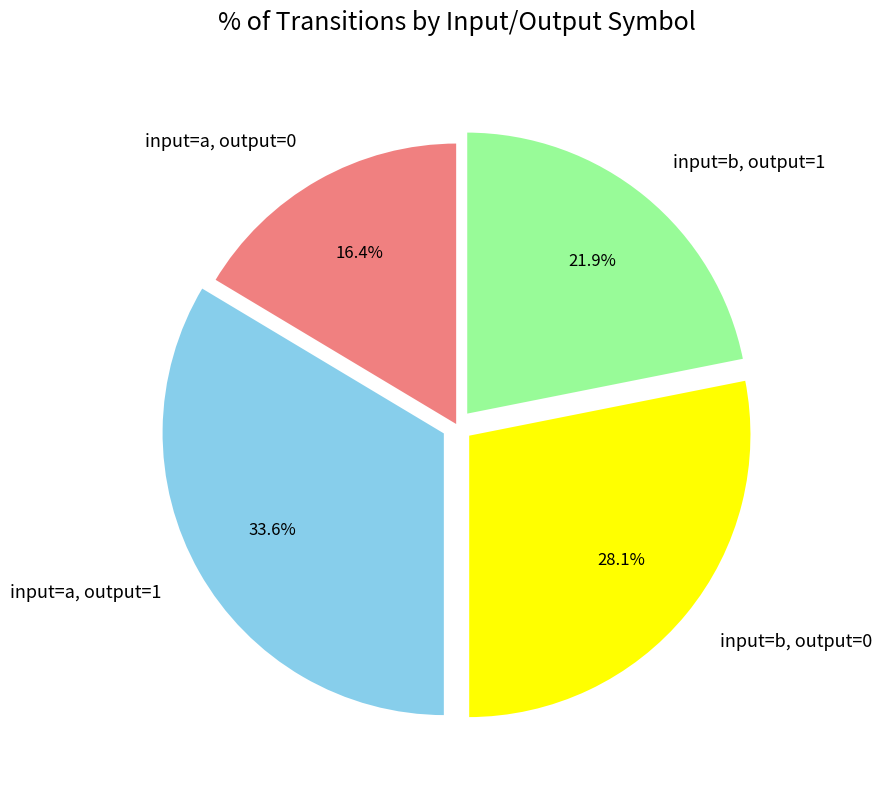

Rank the categories by value from lowest to highest.

input=a, output=0, input=b, output=1, input=b, output=0, input=a, output=1